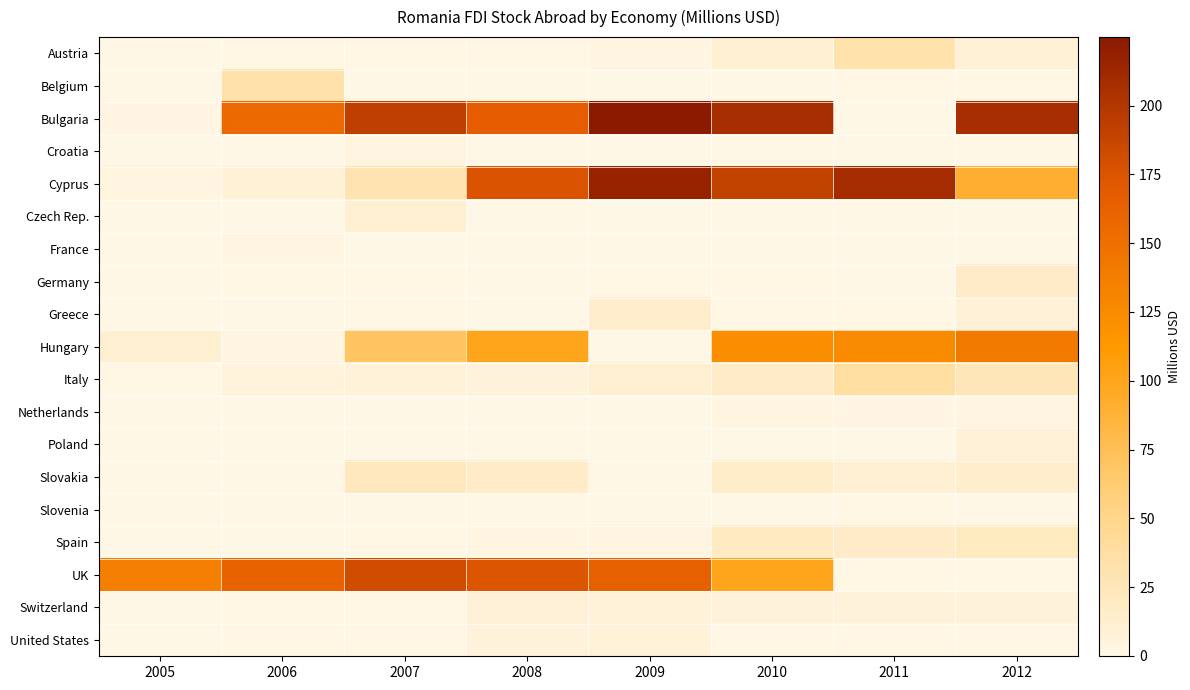

At which category is the sum across all series the highest?

2010